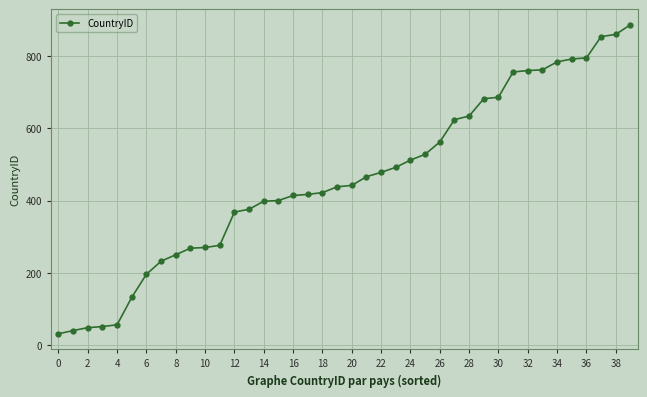

What is the value of the 39th point from the left?

860